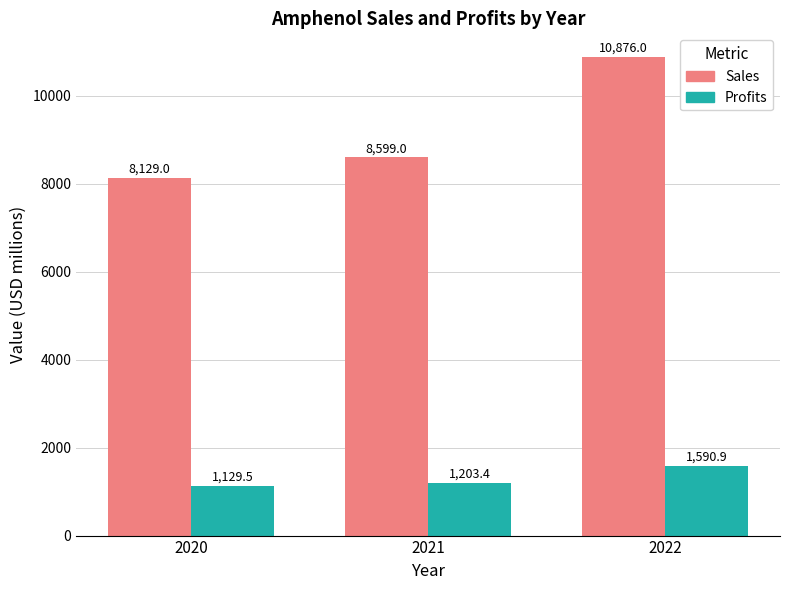

Is the value of Sales at 2022 greater than the value of Profits at 2020?

Yes